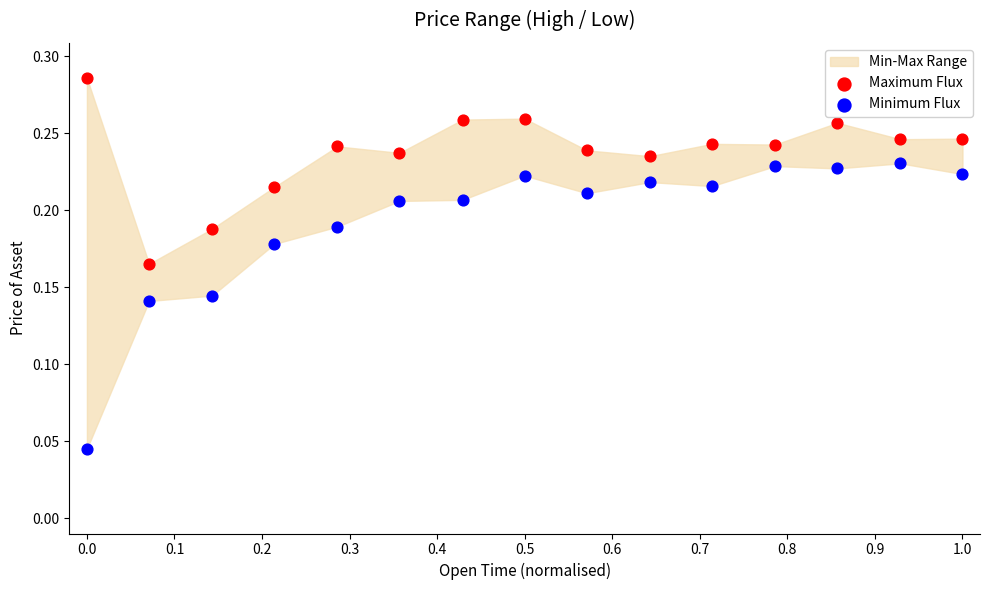

Which series contains the highest Y value?

Maximum Flux